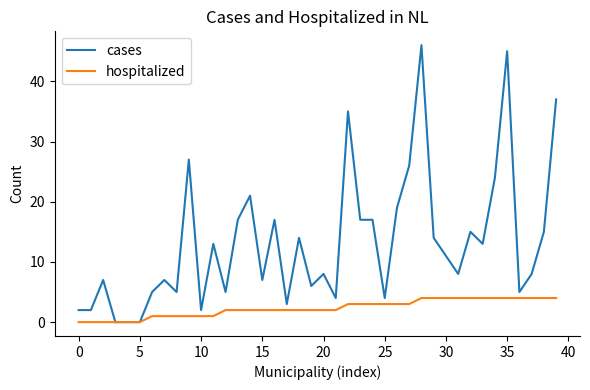

Which series has the widest spread of values?

cases